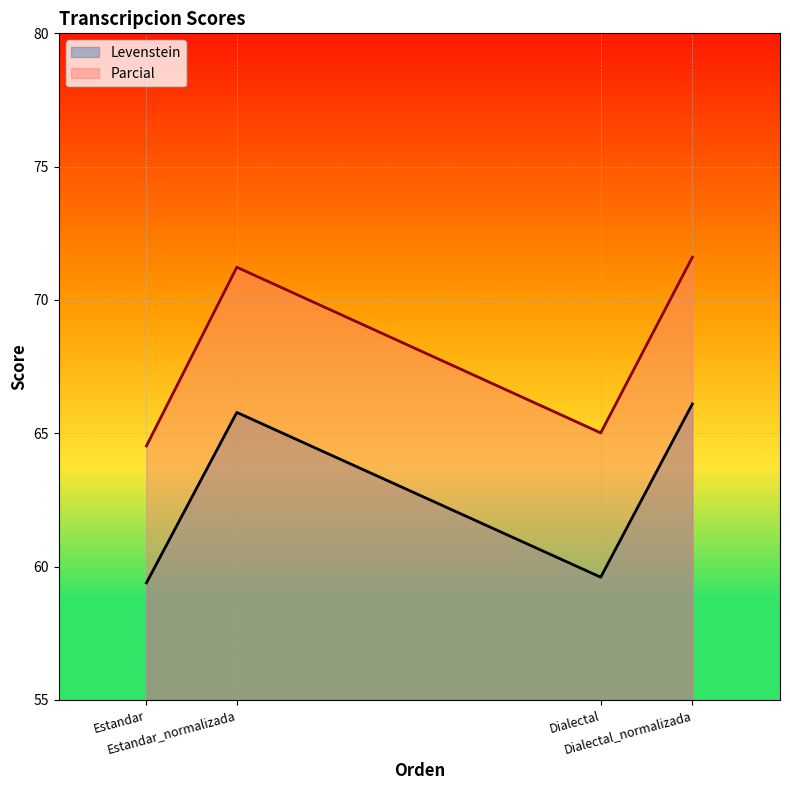

Between Estandar and Dialectal, which is larger?

Dialectal